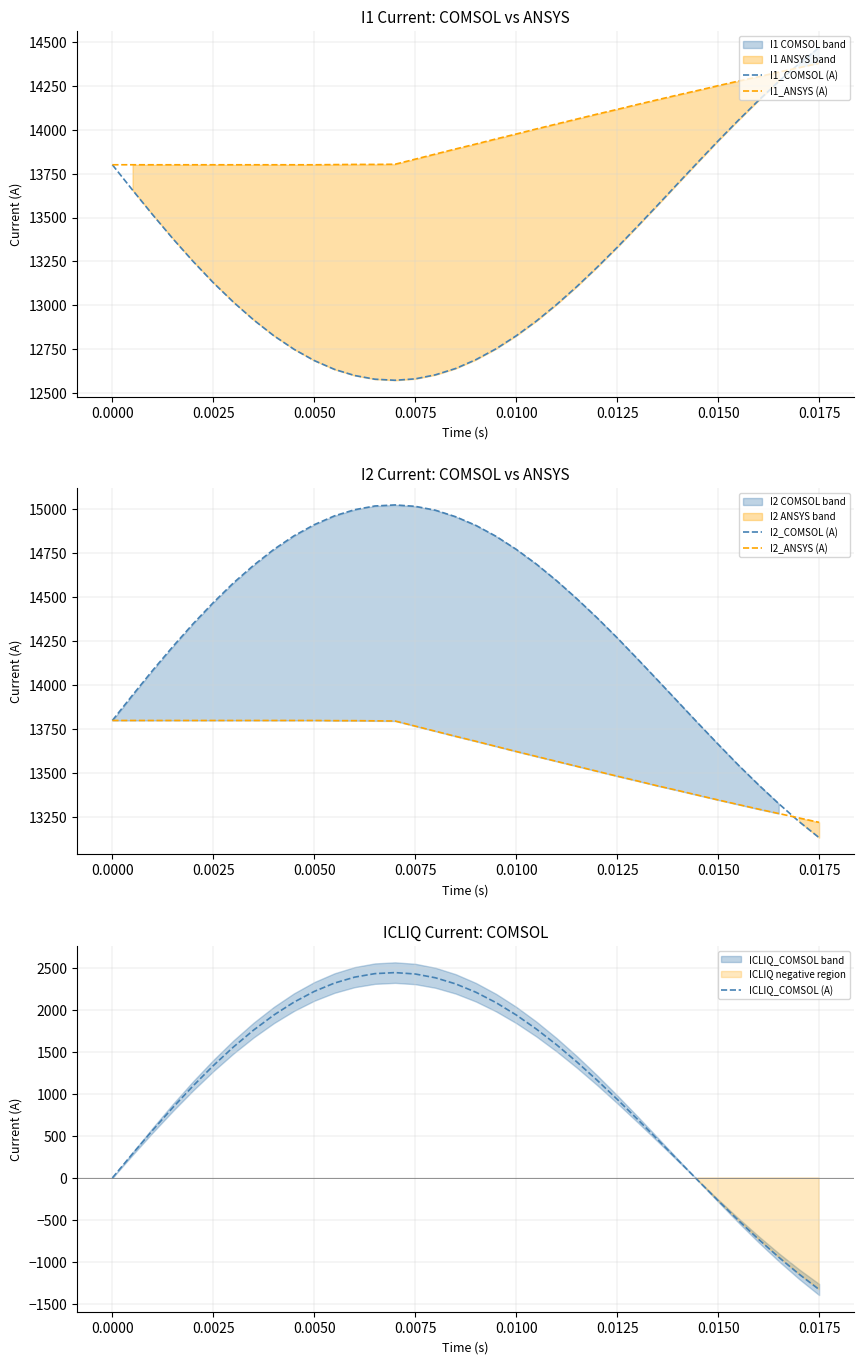

How many data points does each series have?

36